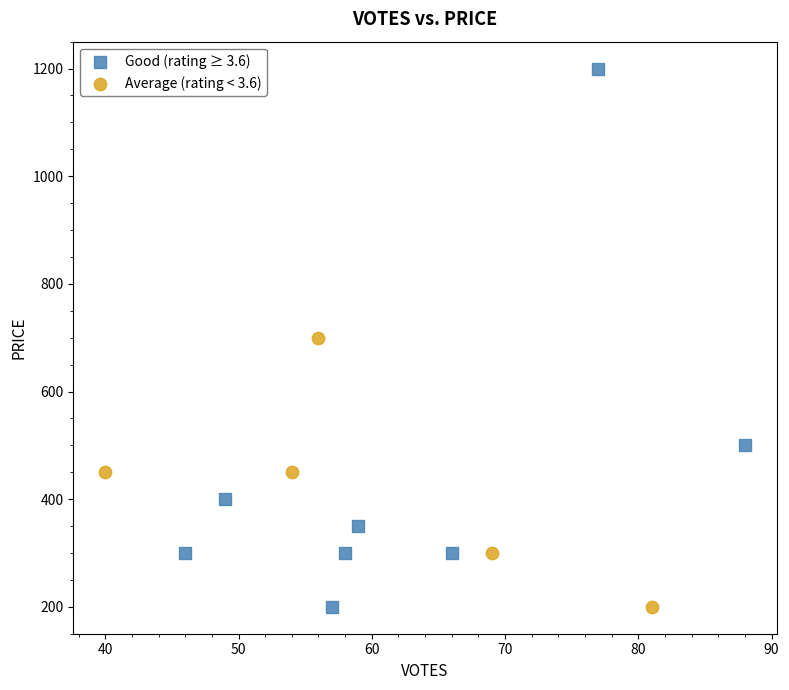

Which series has the widest spread of Y values?

Good (rating ≥ 3.6)